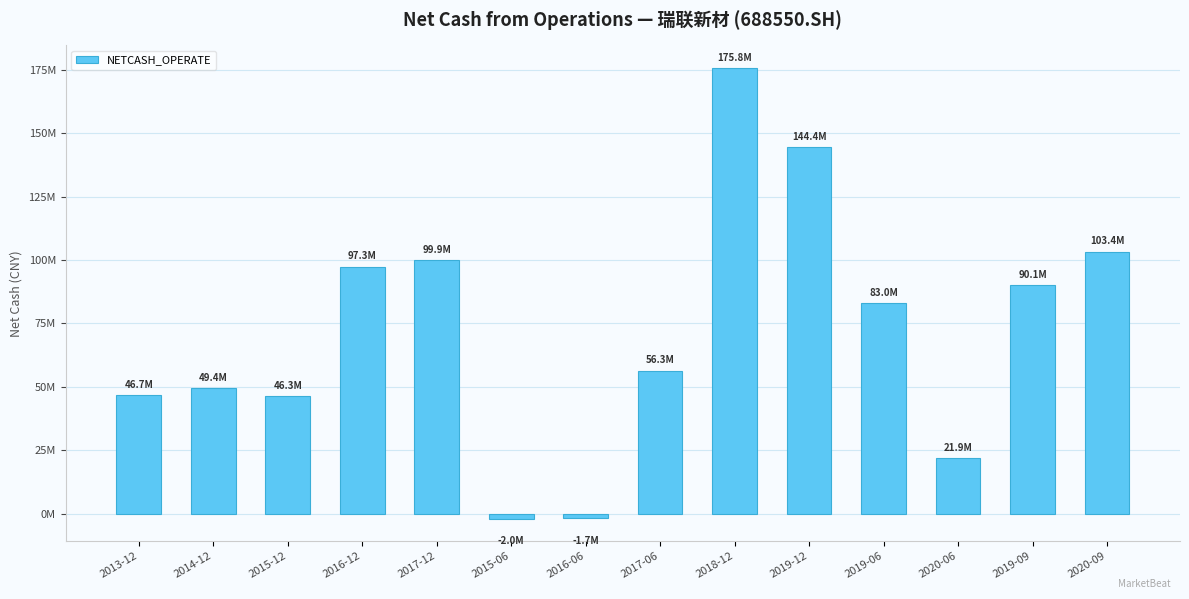

What is the approximate value at 2019-06?

83023941.6